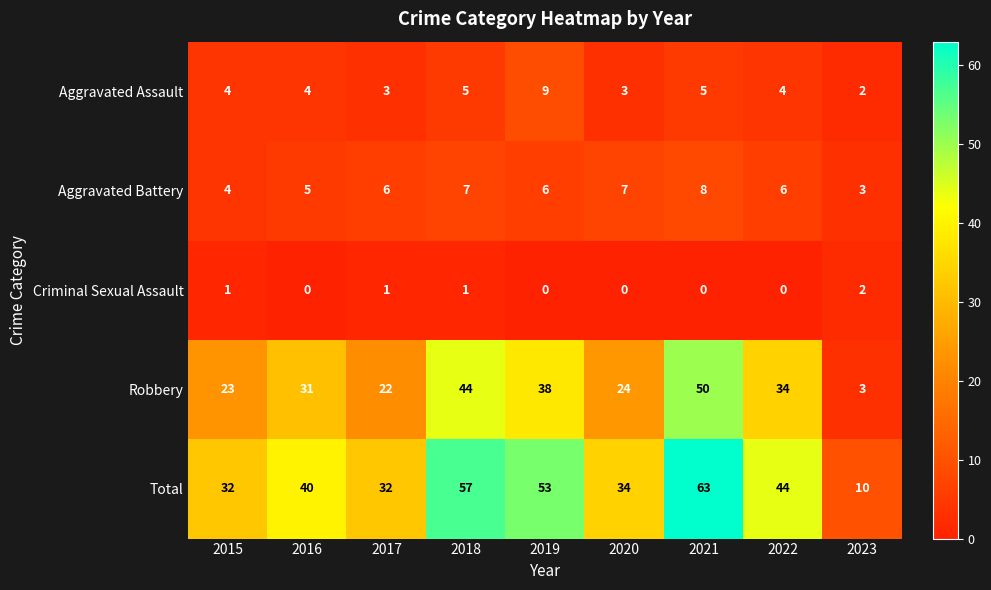

What is the sum of all Robbery values?

269